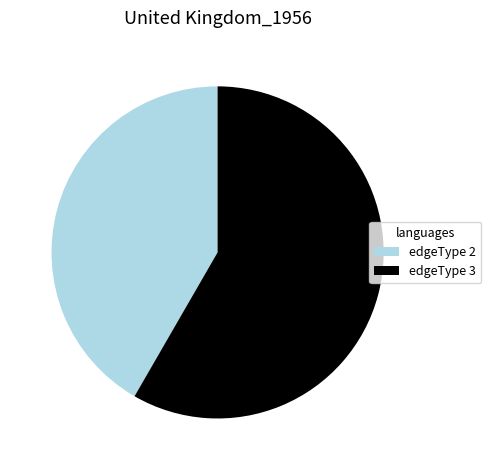

Which slice is the largest?

edgeType 3